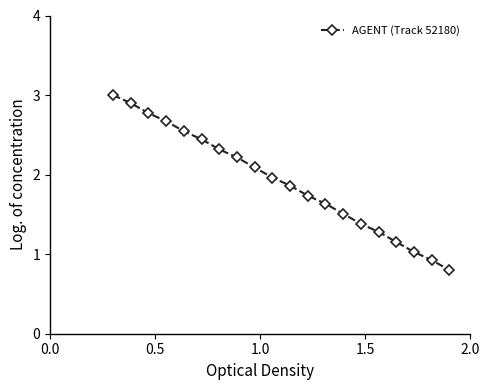

What is the difference between the maximum and minimum values?

2.2